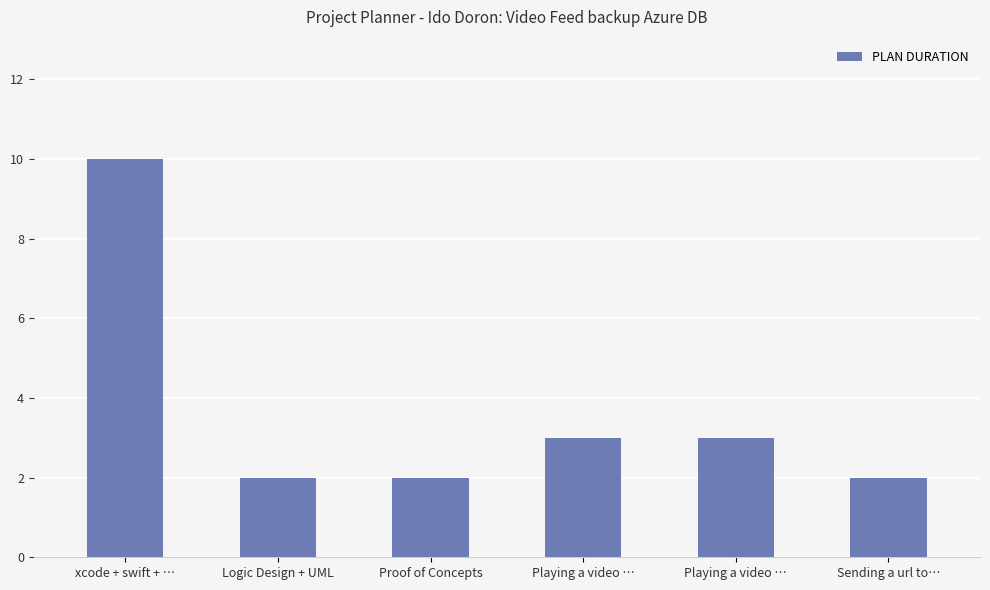

What is the label of the 6th bar from the left?

Sending a url to…